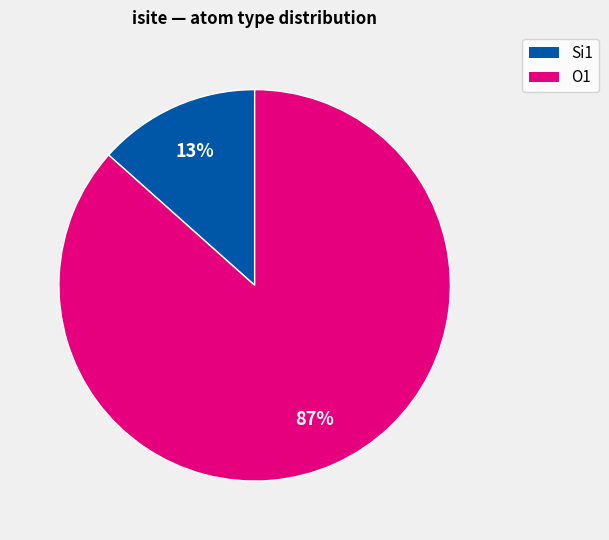

To the nearest percent, what percentage of the pie is O1?

87%